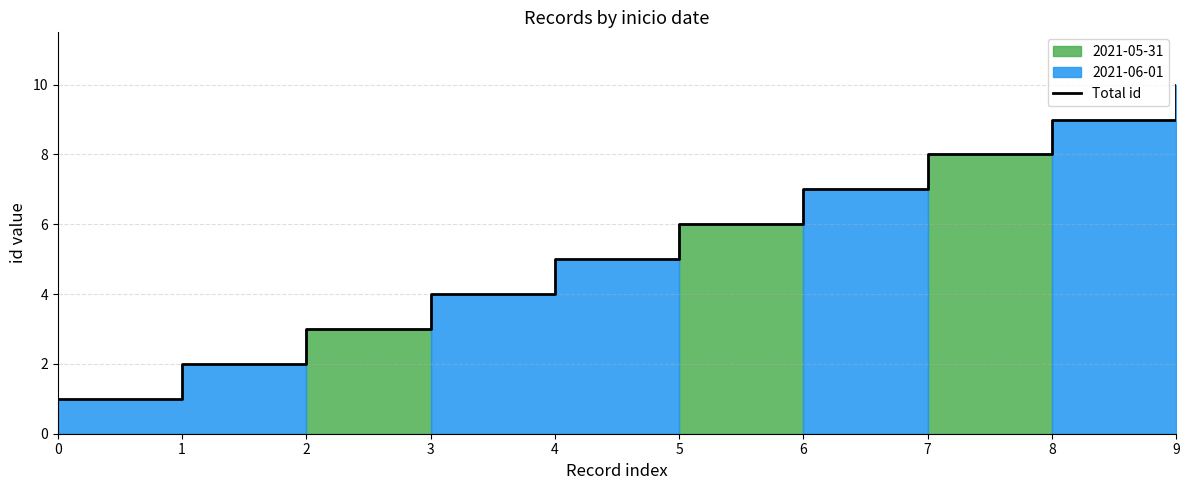

What is the maximum value shown in the chart?

10